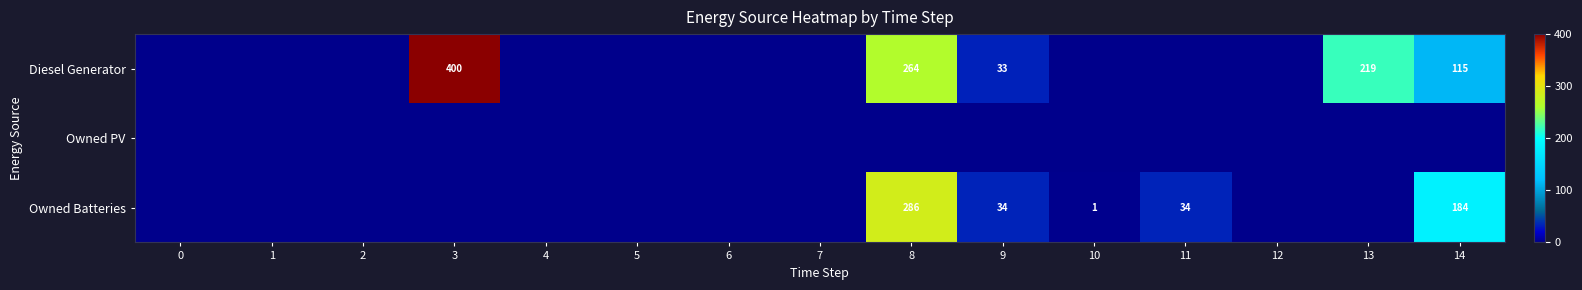

Between 11 and 12, which is larger?

11